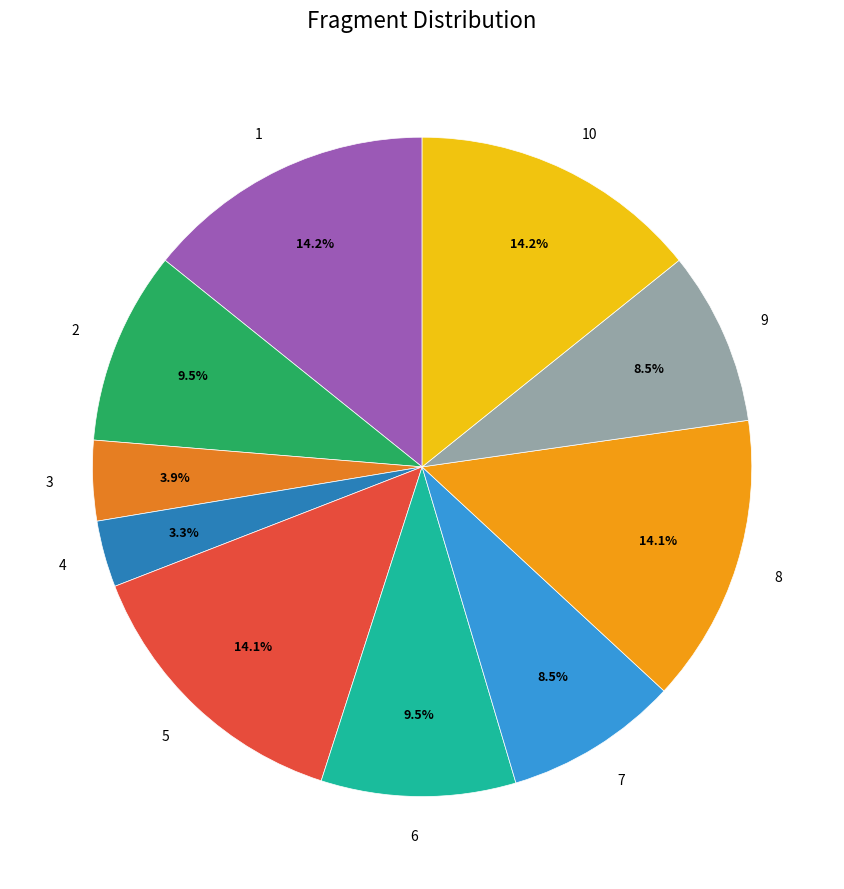

Count the number of slices in the pie.

10